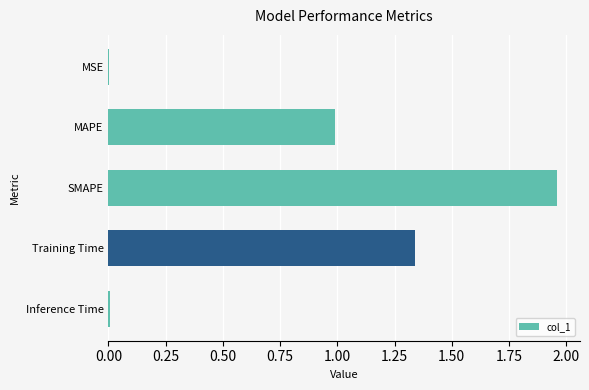

Between SMAPE and MSE, which is larger?

SMAPE